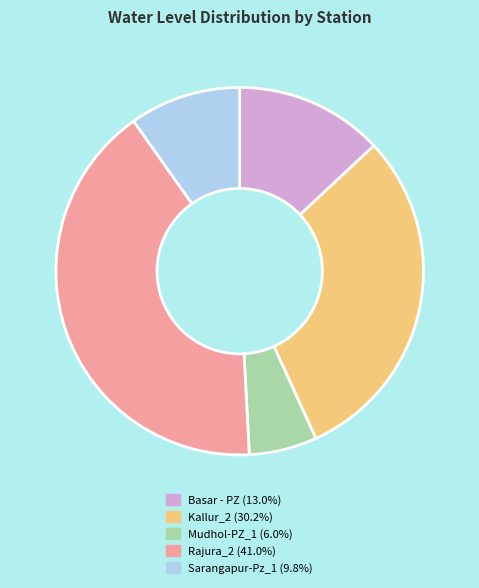

Which category has the smallest portion of the pie?

Mudhol-PZ_1